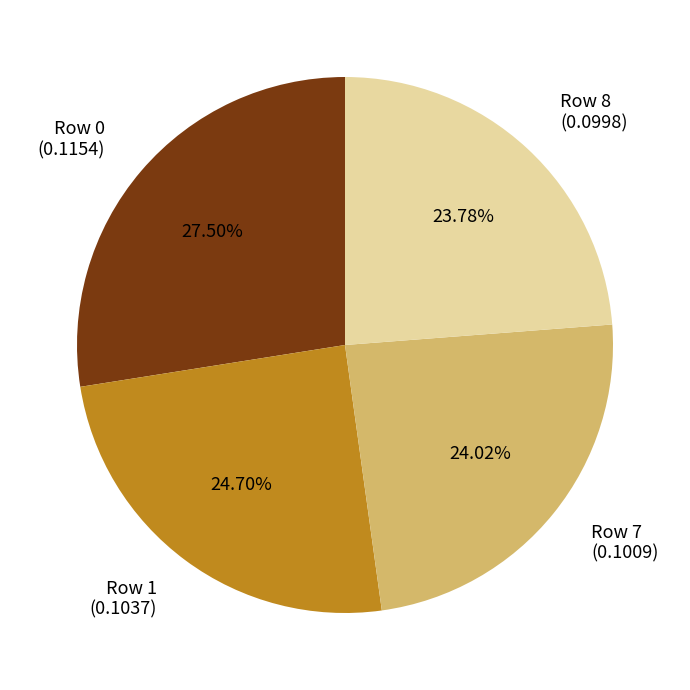

Combined, do Row 1 (0.1037) and Row 8 (0.0998) account for over 50%?

No